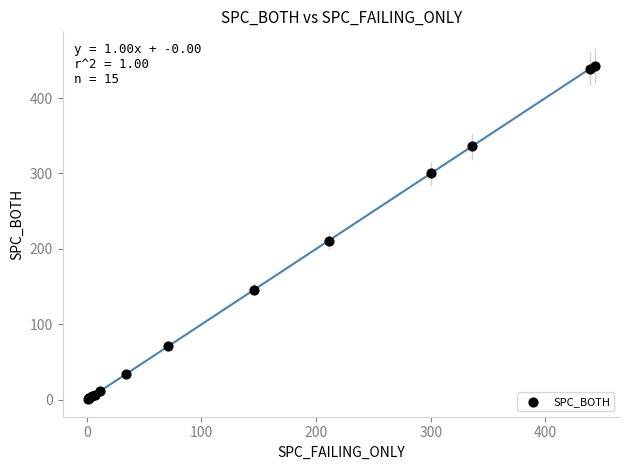

What Y value in the scatter plot is closest to 222?

211